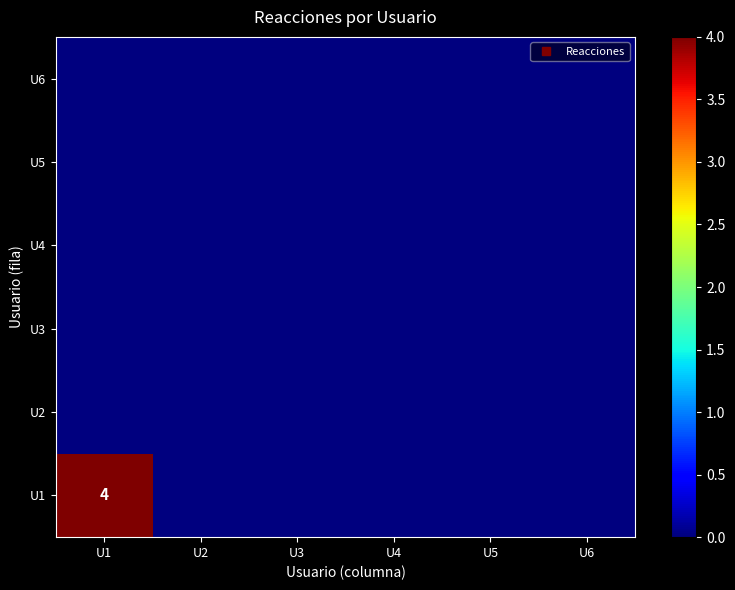

List the series in order of their peak value, lowest first.

U2, U3, U4, U5, U6, U1